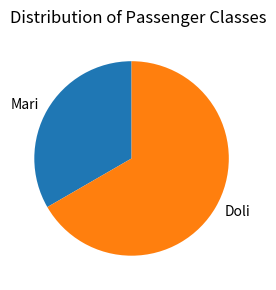

Is it true that Doli is 53% of the pie?

False